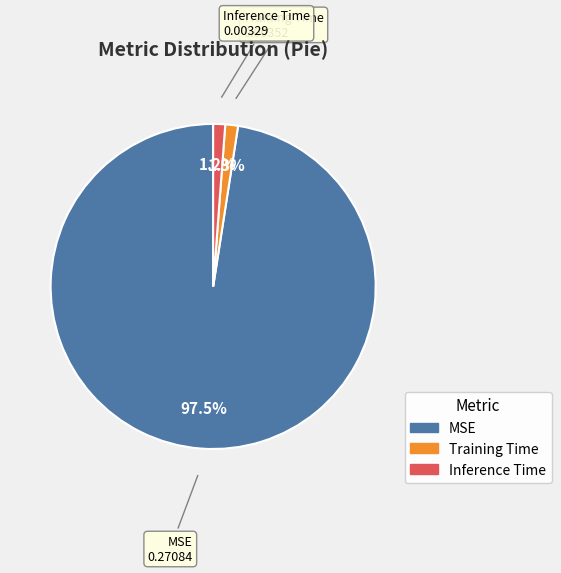

Is there a majority slice in this chart?

Yes